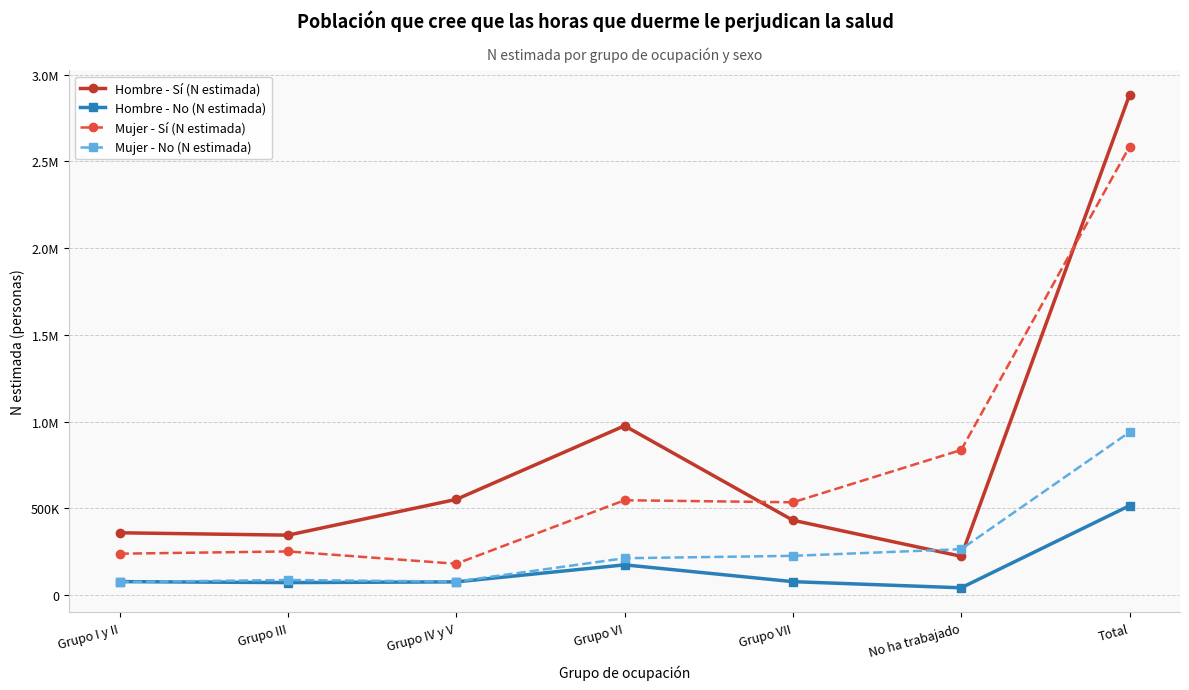

How many interior local peaks does the Hombre - Sí (N estimada) series have?

1